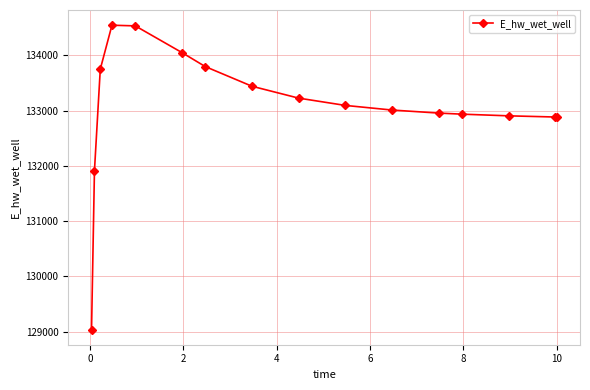

True or false: there are more than 0 points higher than both neighbors.

True